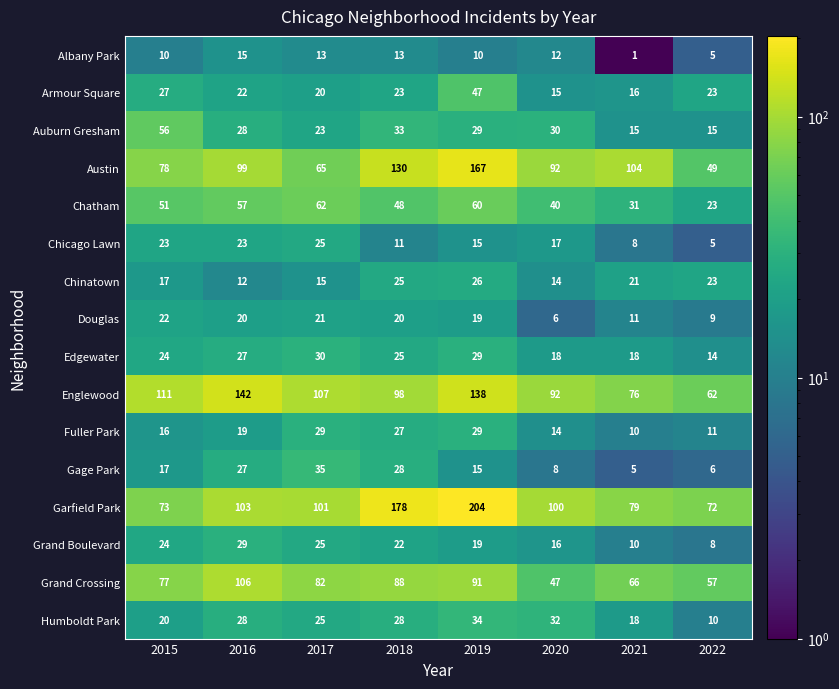

The value of Grand Crossing at 2020 is 47. True or false?

True